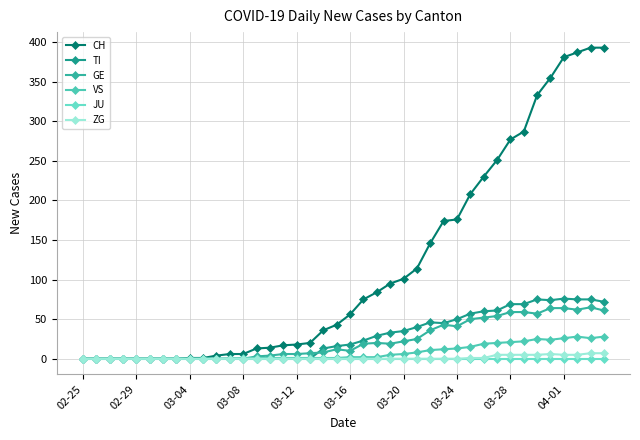

Does the chart have visible grid lines?

Yes